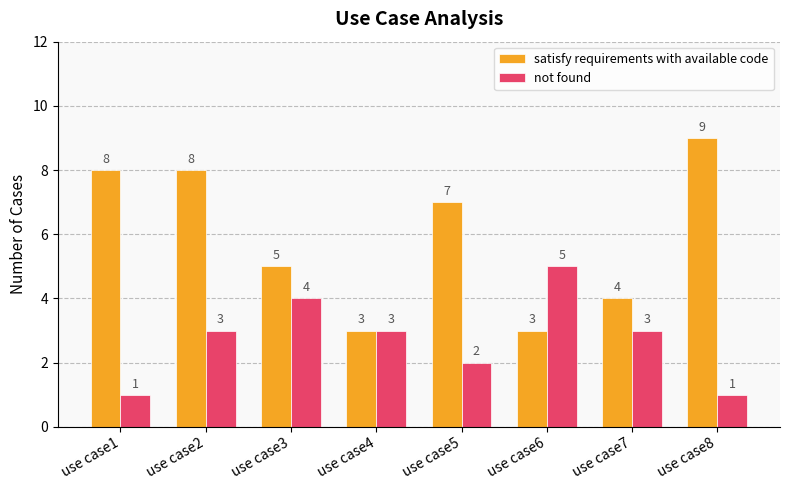

True or false: satisfy requirements with available code has a value of 2 at use case7.

False